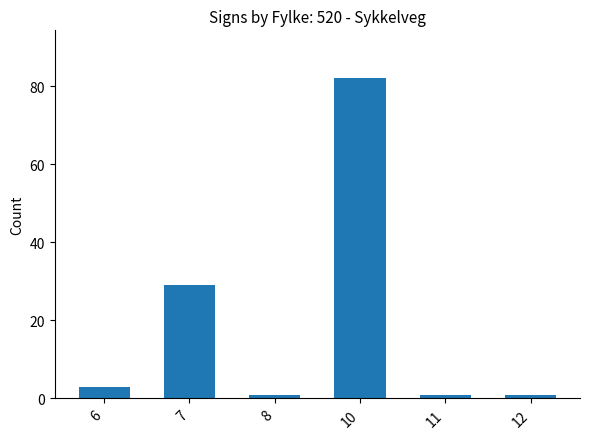

True or false: the data shows 1 at 8.

True